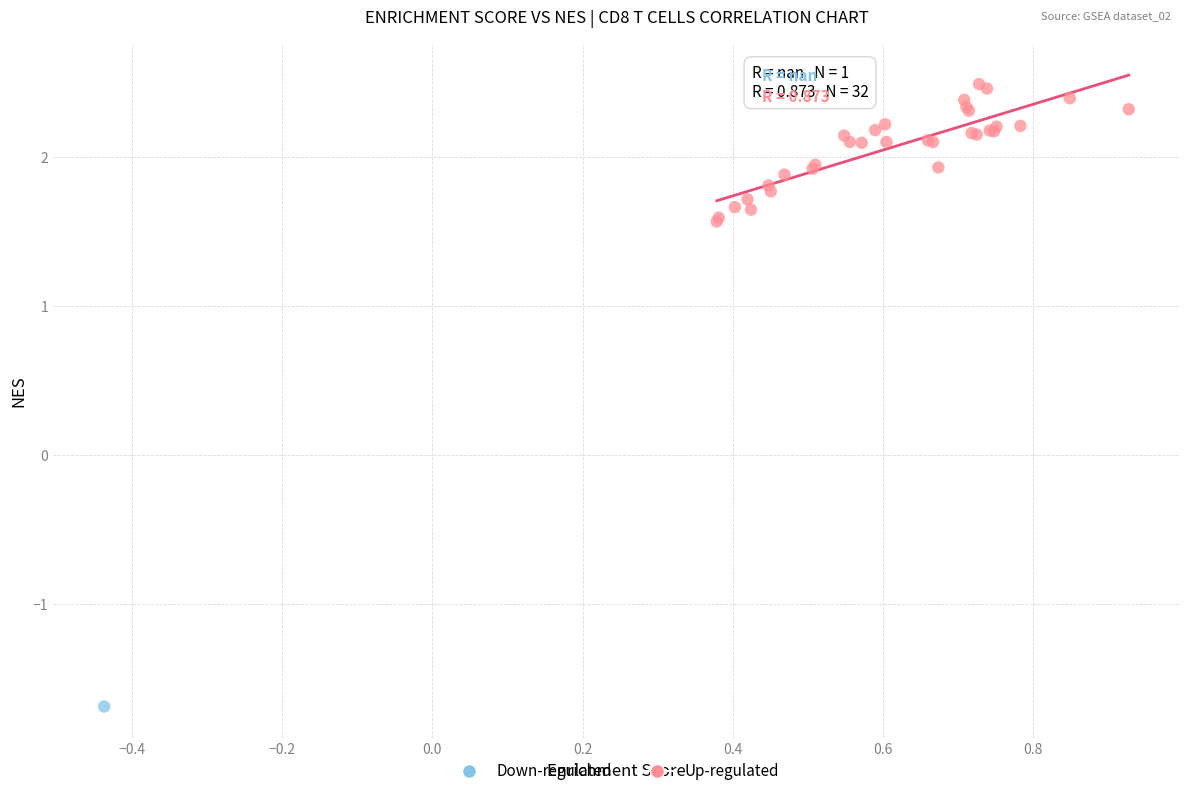

What are all the series names shown in the legend?

Down-regulated, Up-regulated